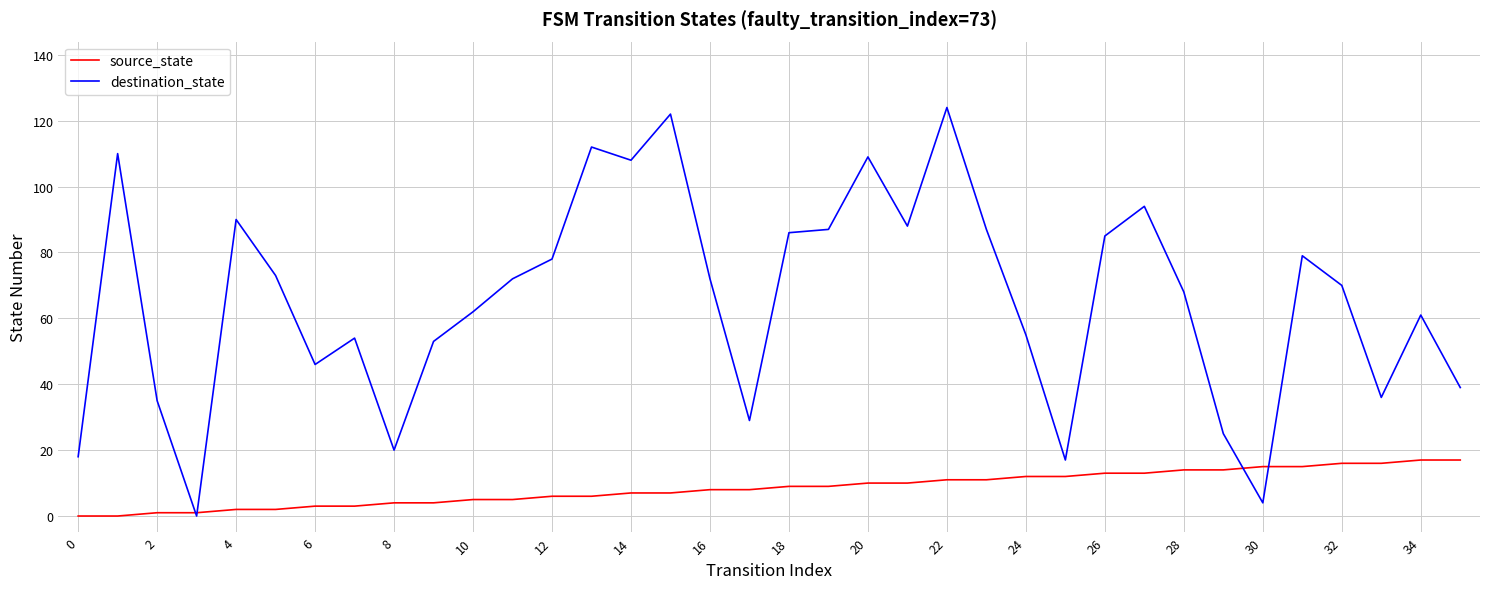

Reading left to right, list all the values displayed in this chart.

source_state: 0	0	1	1	2	2	3	3	4	4	5	5	6	6	7	7	8	8	9	9	10	10	11	11	12	12	13	13	14	14	15	15	16	16	17	17
destination_state: 18	110	35	0	90	73	46	54	20	53	62	72	78	112	108	122	72	29	86	87	109	88	124	87	55	17	85	94	68	25	4	79	70	36	61	39